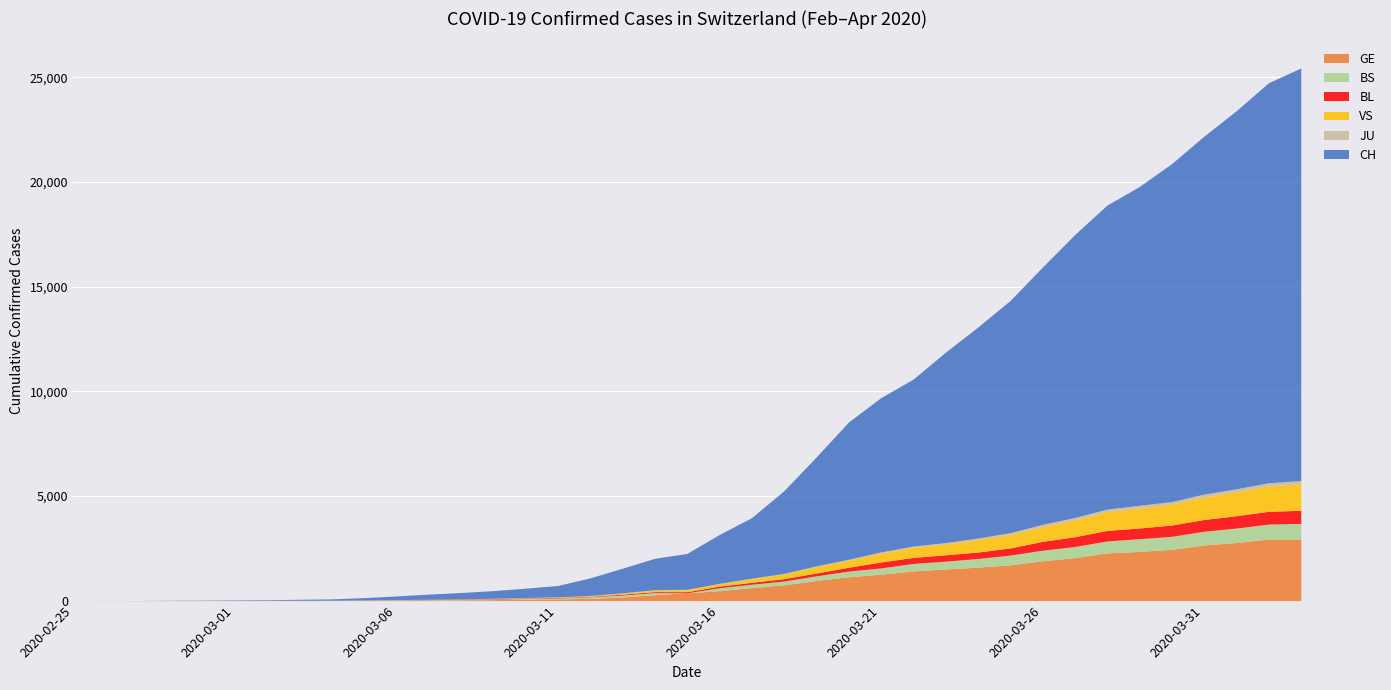

Where does the CH series first go above 1713?

2020-03-16